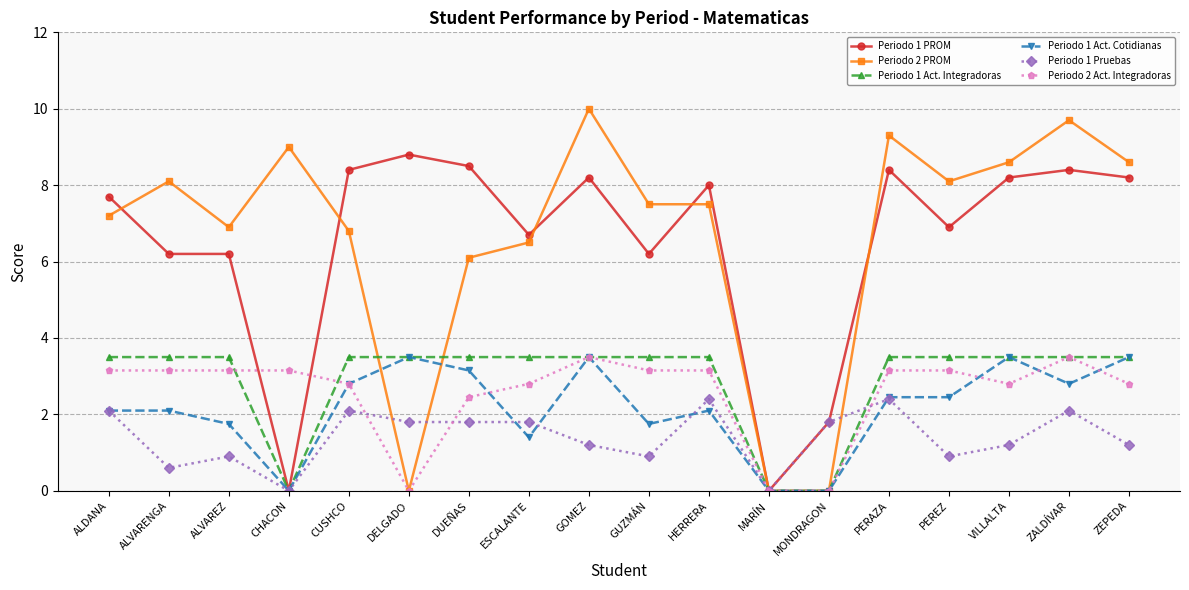

After their last crossing, which series has the higher values: Periodo 1 Act. Integradoras or Periodo 2 PROM?

Periodo 2 PROM